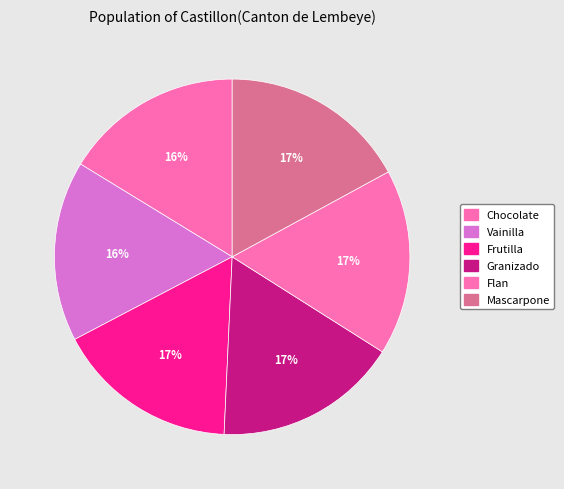

Does any single category account for the majority?

No